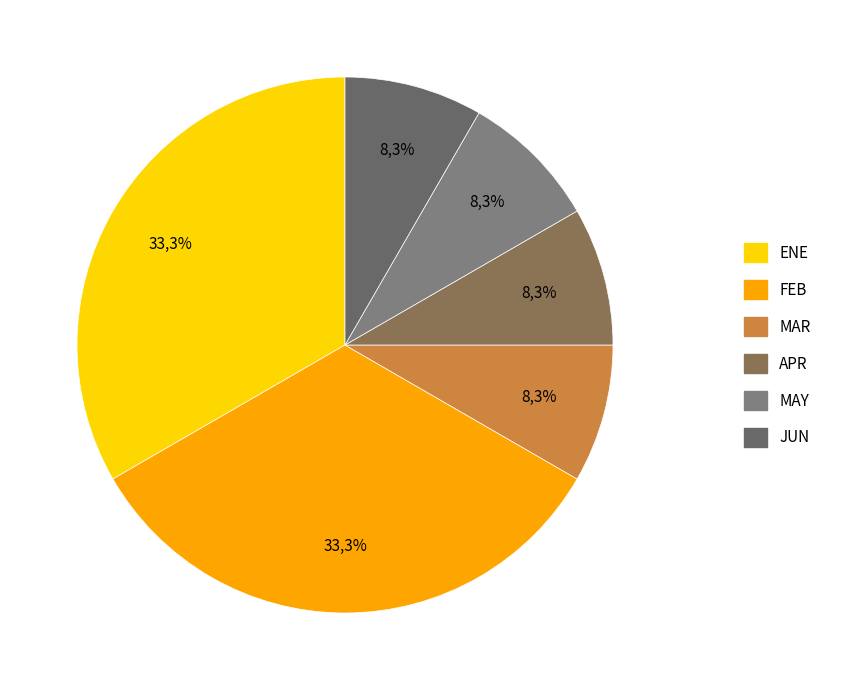

How many segments does this pie chart have?

6